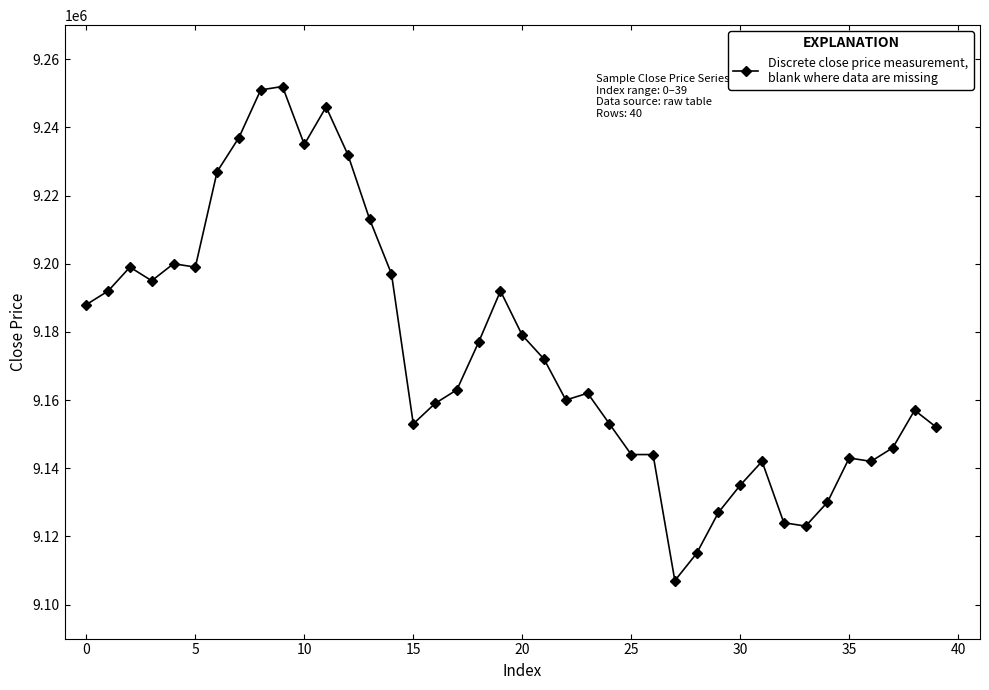

What is the value of the 8th point from the left?

9237000